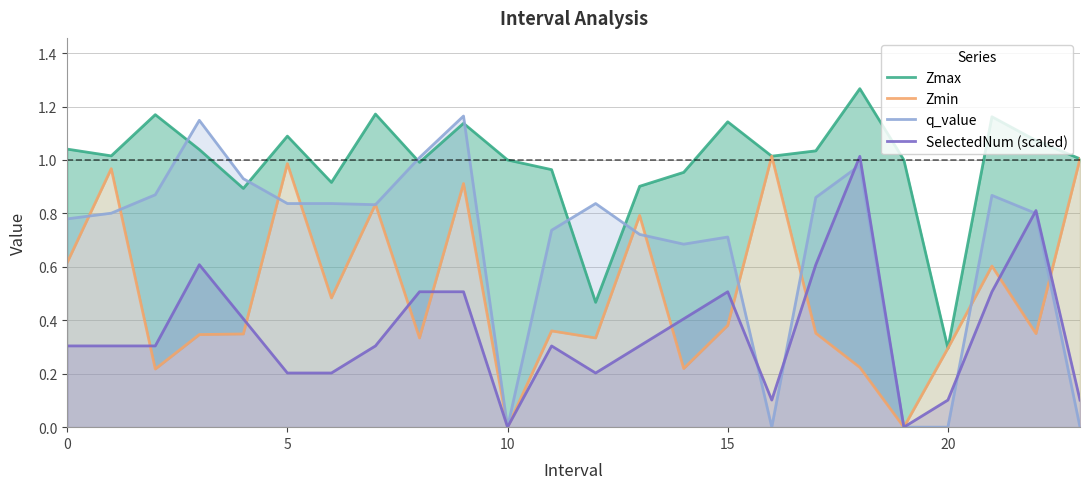

At how many categories does at least one series exceed 0?

24